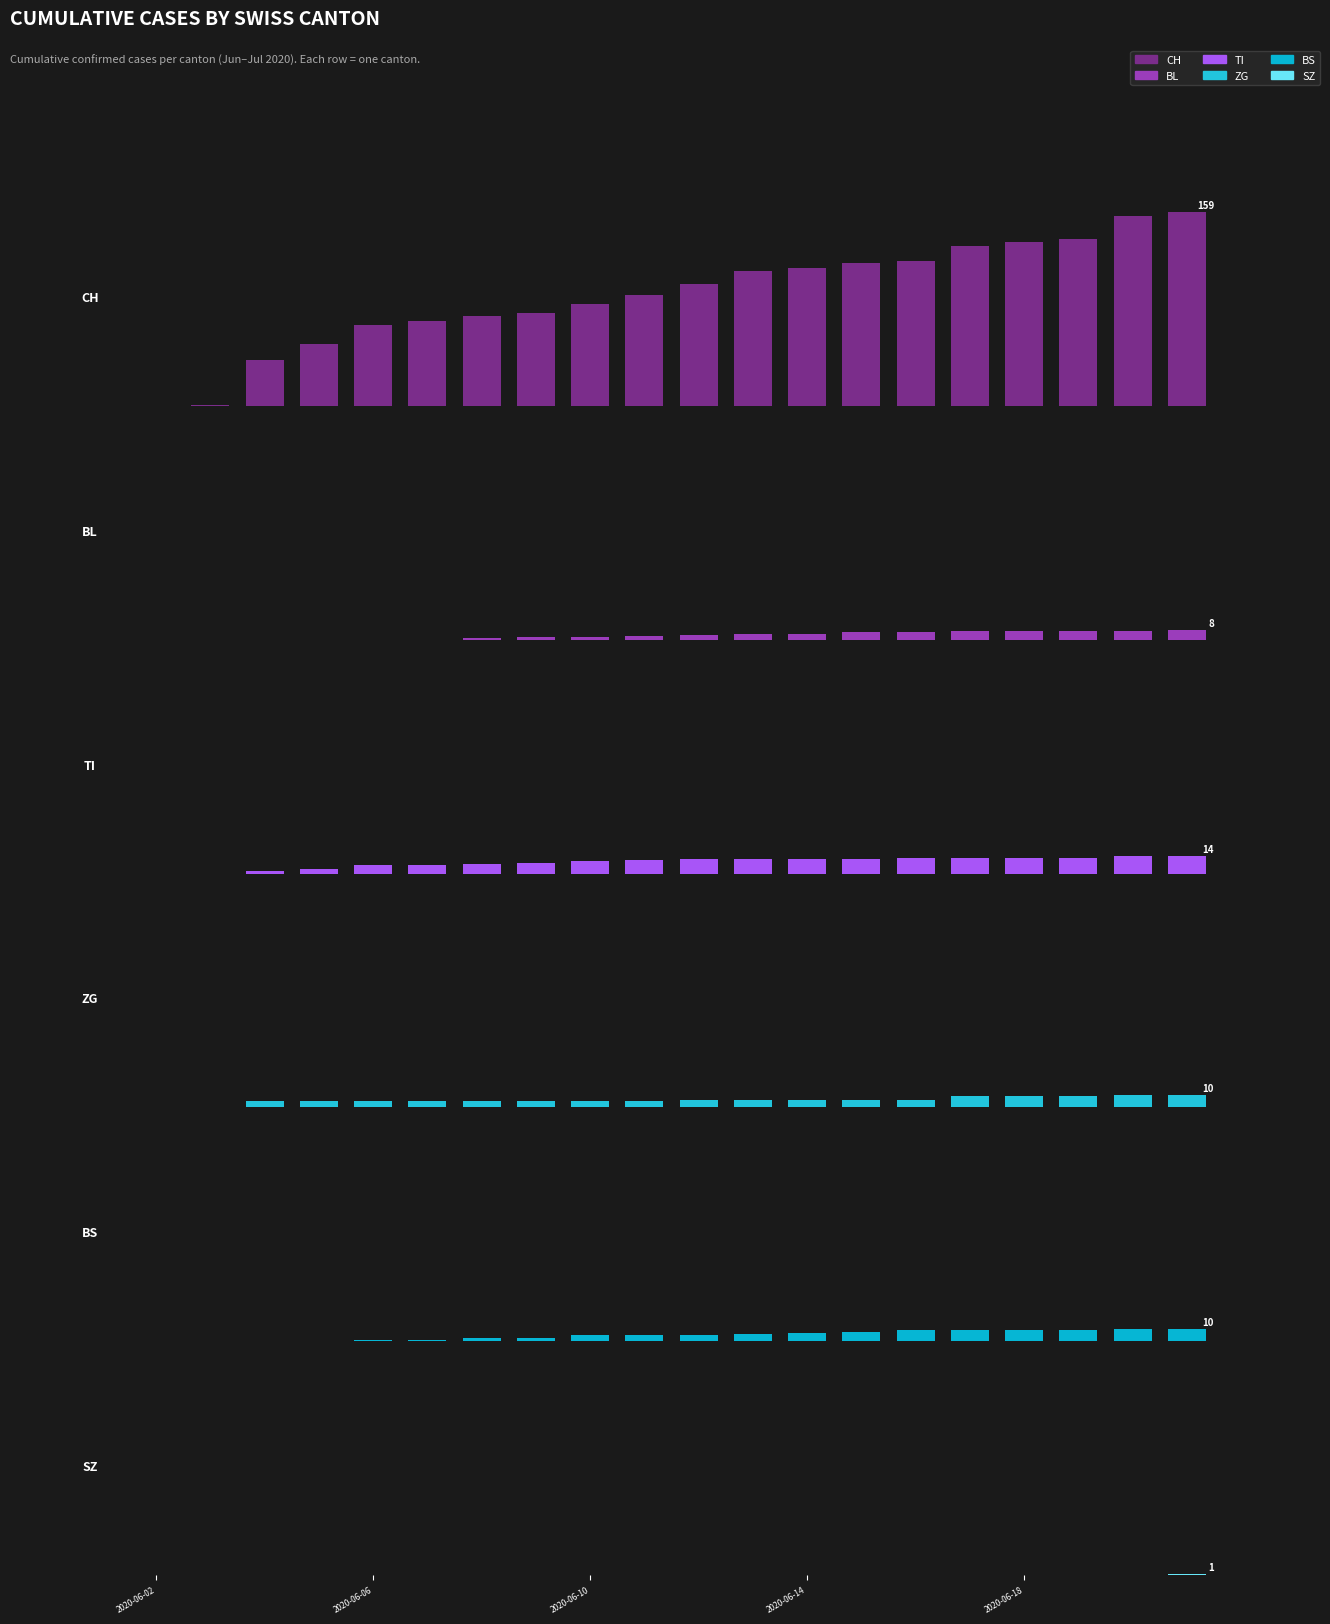

At which category is the sum across all series the highest?

19